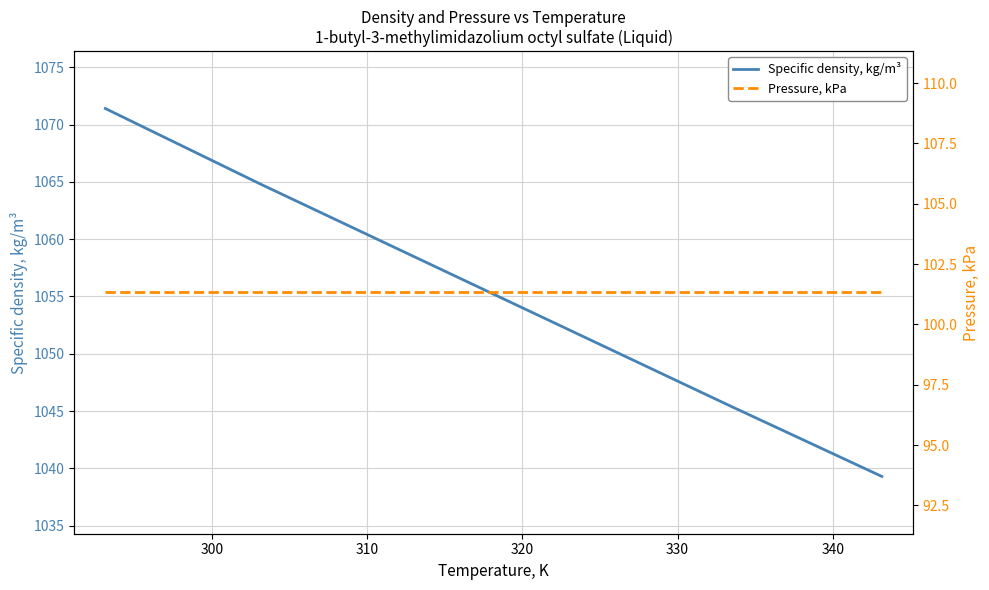

What is the maximum value for Specific density, kg/m³?

1071.4